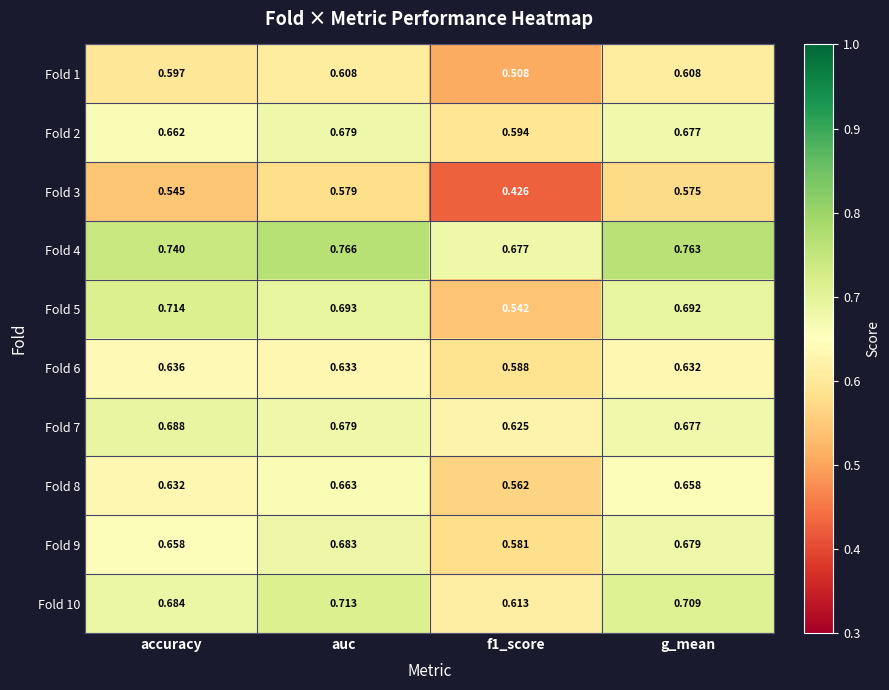

Is the value of Fold 8 at auc greater than the value of Fold 4 at auc?

No